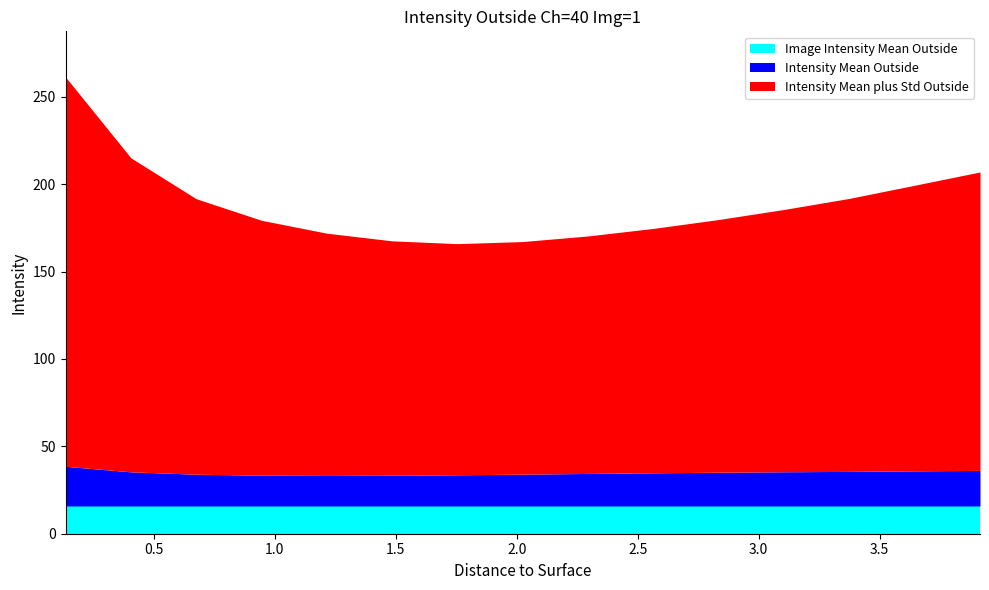

Does the chart display data point markers on the line(s)?

No